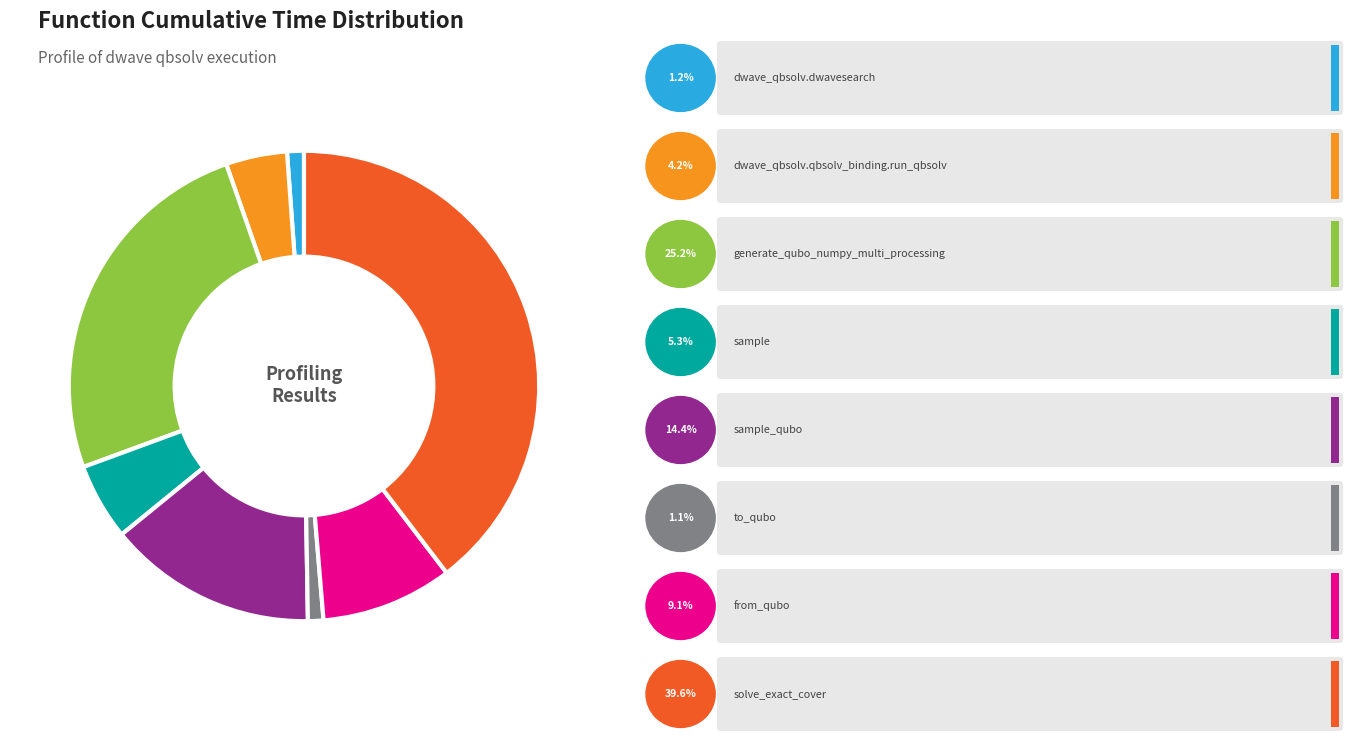

Does any single category account for the majority?

No